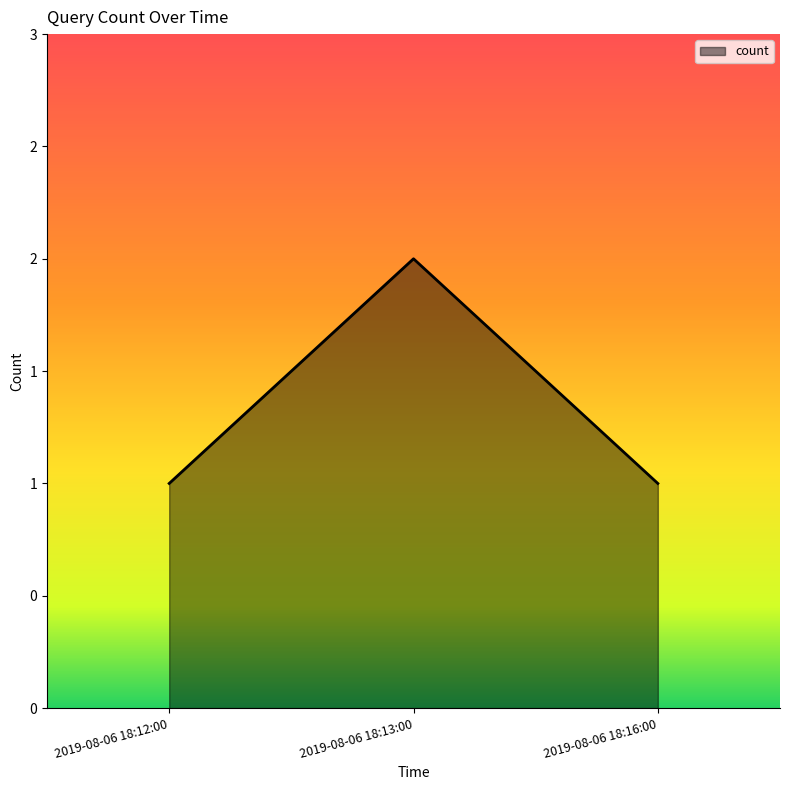

What is the approximate value at 2019-08-06 18:13:00?

2